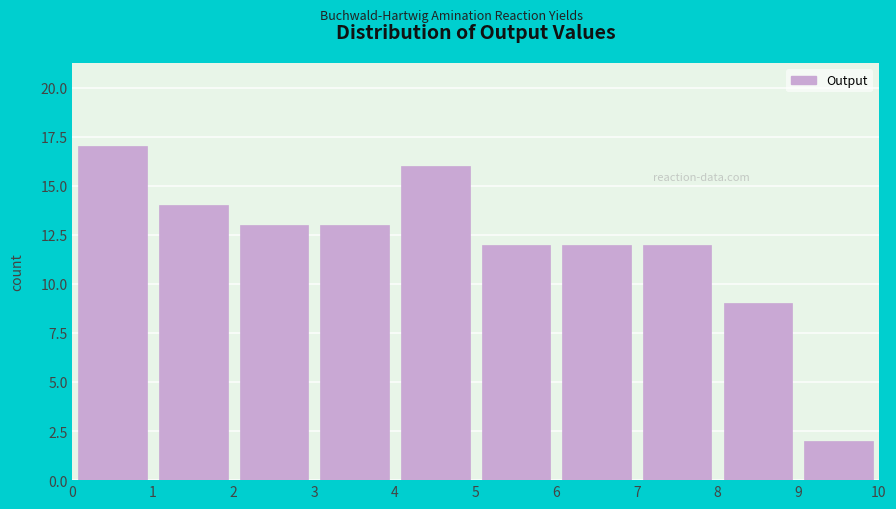

Reading left to right, transcribe this chart: for each bar, give the range it covers on the x-axis and its height. The values are not printed on the chart, so give them approximately, as read against the axis.

0 to 1: 17
1 to 2: 14
2 to 3: 13
3 to 4: 13
4 to 5: 16
5 to 6: 12
6 to 7: 12
7 to 8: 12
8 to 9: 9
9 to 10: 2